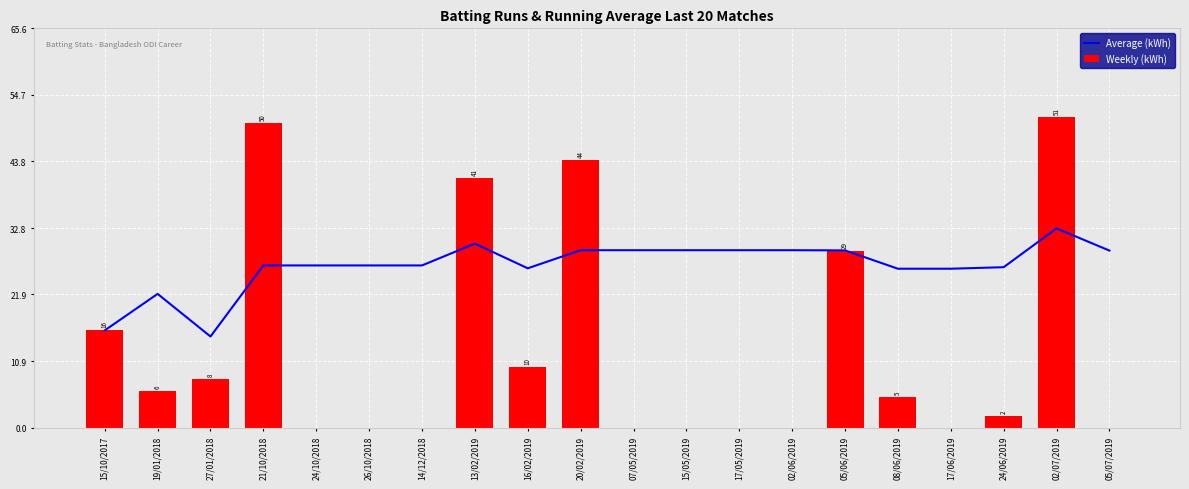

Reading right to left, extract all data points from this chart.

Average (kWh): 05/07/2019=29.1	02/07/2019=32.8	24/06/2019=26.4	17/06/2019=26.1	08/06/2019=26.1	05/06/2019=29.1	02/06/2019=29.2	17/05/2019=29.2	15/05/2019=29.2	07/05/2019=29.2	20/02/2019=29.2	16/02/2019=26.2	13/02/2019=30.2	14/12/2018=26.7	26/10/2018=26.7	24/10/2018=26.7	21/10/2018=26.7	27/01/2018=15.0	19/01/2018=22.0	15/10/2017=16.0
Weekly (kWh): 05/07/2019=0.0	02/07/2019=51.0	24/06/2019=2.0	17/06/2019=0.0	08/06/2019=5.0	05/06/2019=29.0	02/06/2019=0.0	17/05/2019=0.0	15/05/2019=0.0	07/05/2019=0.0	20/02/2019=44.0	16/02/2019=10.0	13/02/2019=41.0	14/12/2018=0.0	26/10/2018=0.0	24/10/2018=0.0	21/10/2018=50.0	27/01/2018=8.0	19/01/2018=6.0	15/10/2017=16.0